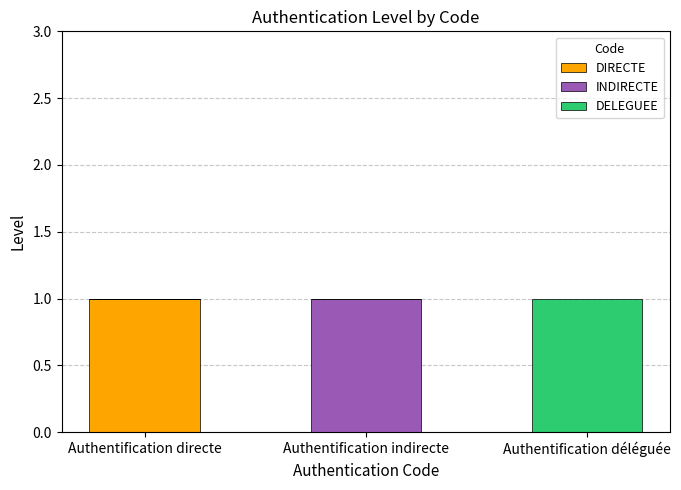

The value of DIRECTE at Authentification déléguée is 0. True or false?

True